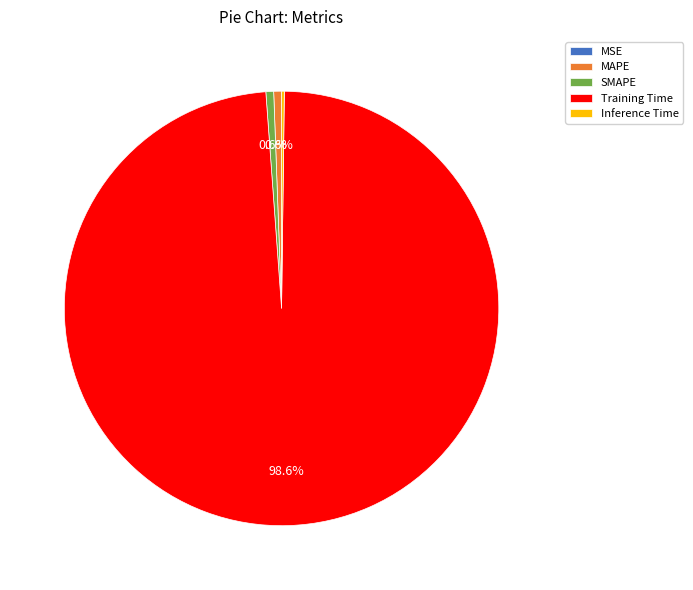

Which slice represents more than half of the pie?

Training Time